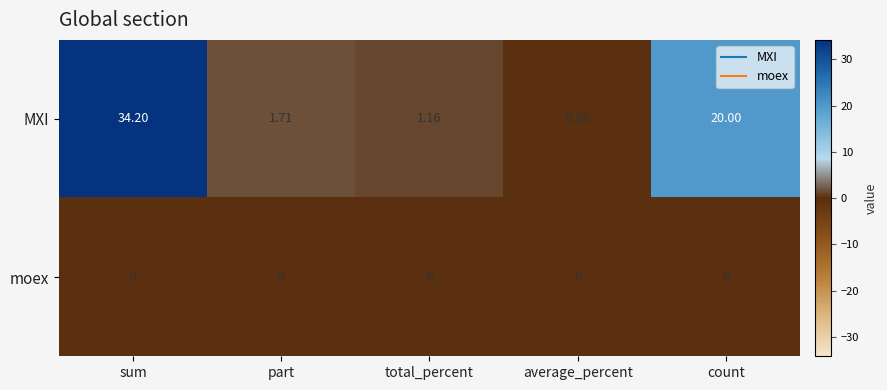

At part, list the series in order from largest to smallest.

MXI, moex